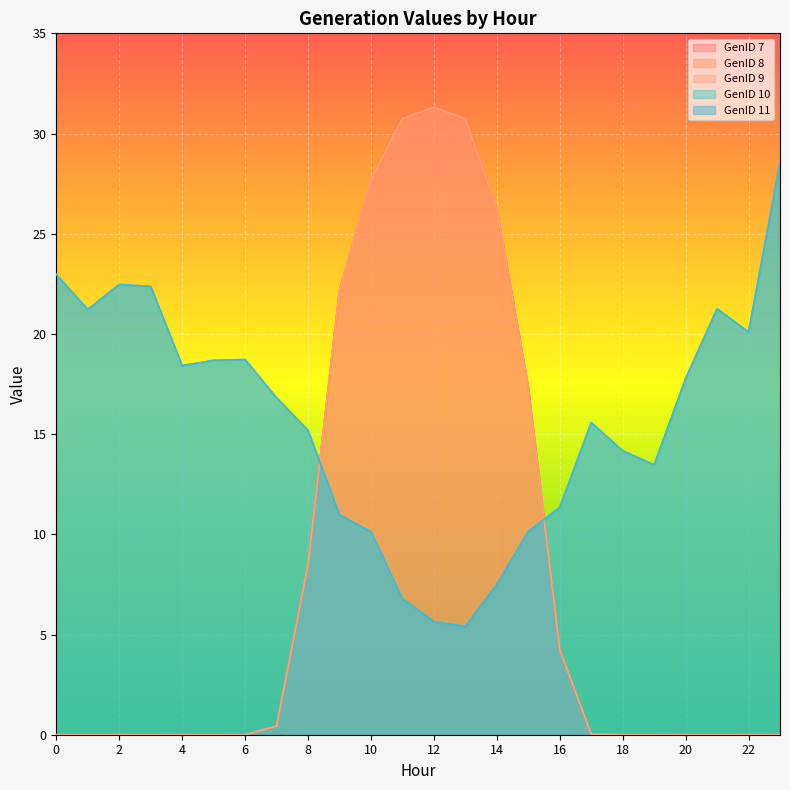

What is the difference between the highest and lowest values at 5?

18.7